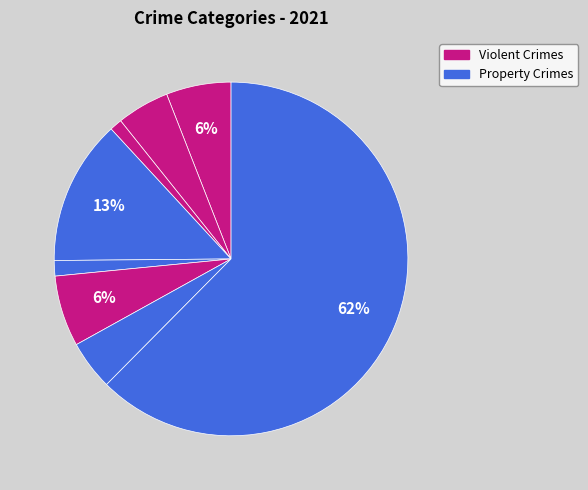

Count the number of slices in the pie.

8